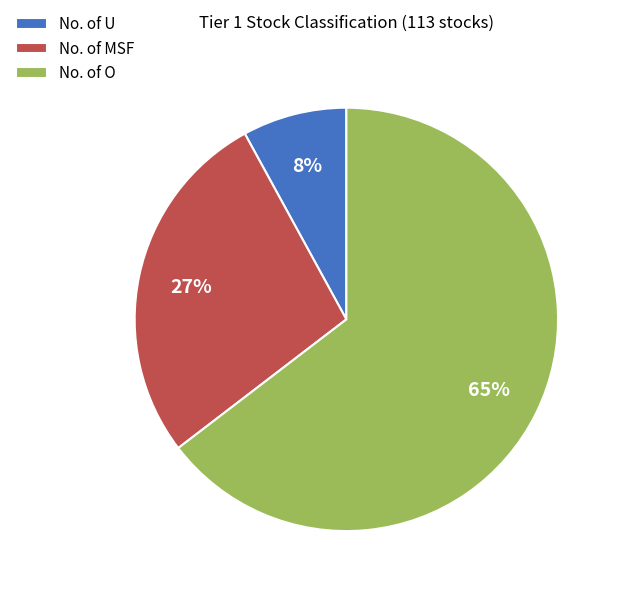

What is the largest slice in the pie chart?

No. of O